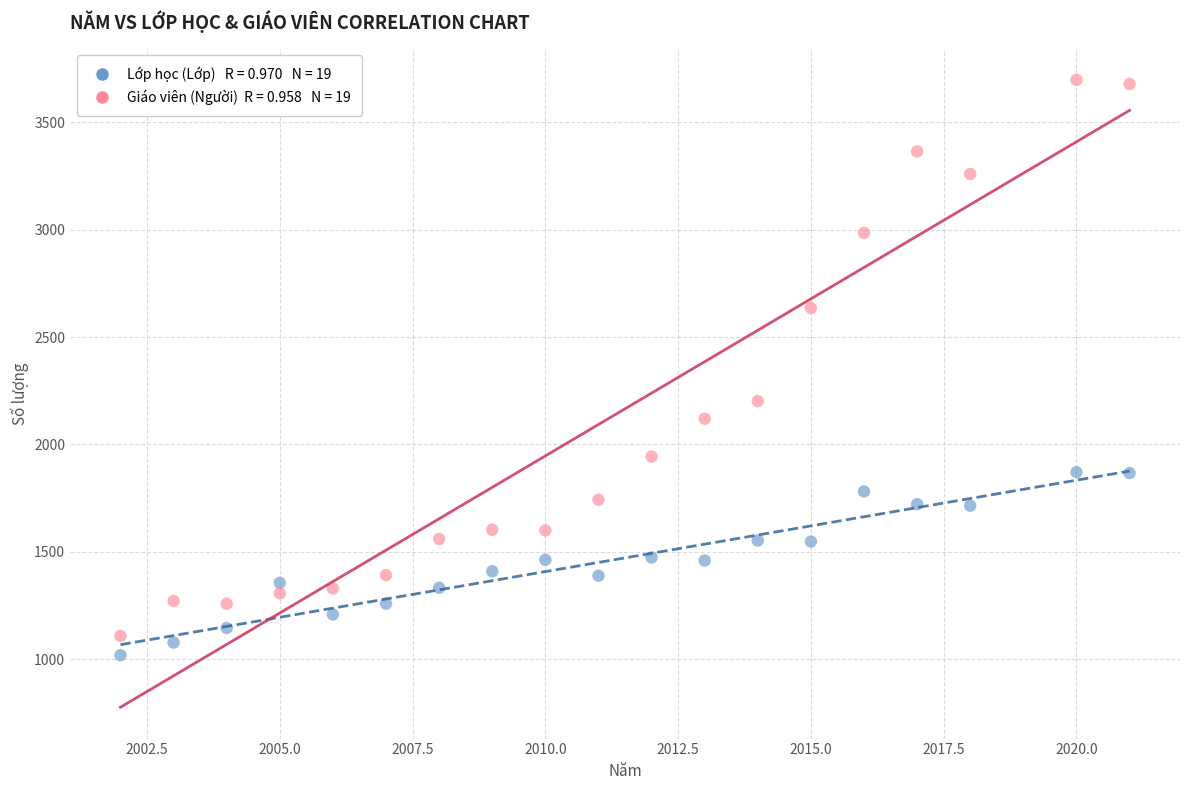

Across all data points, what is the range of Y values (max minus min)?

2678